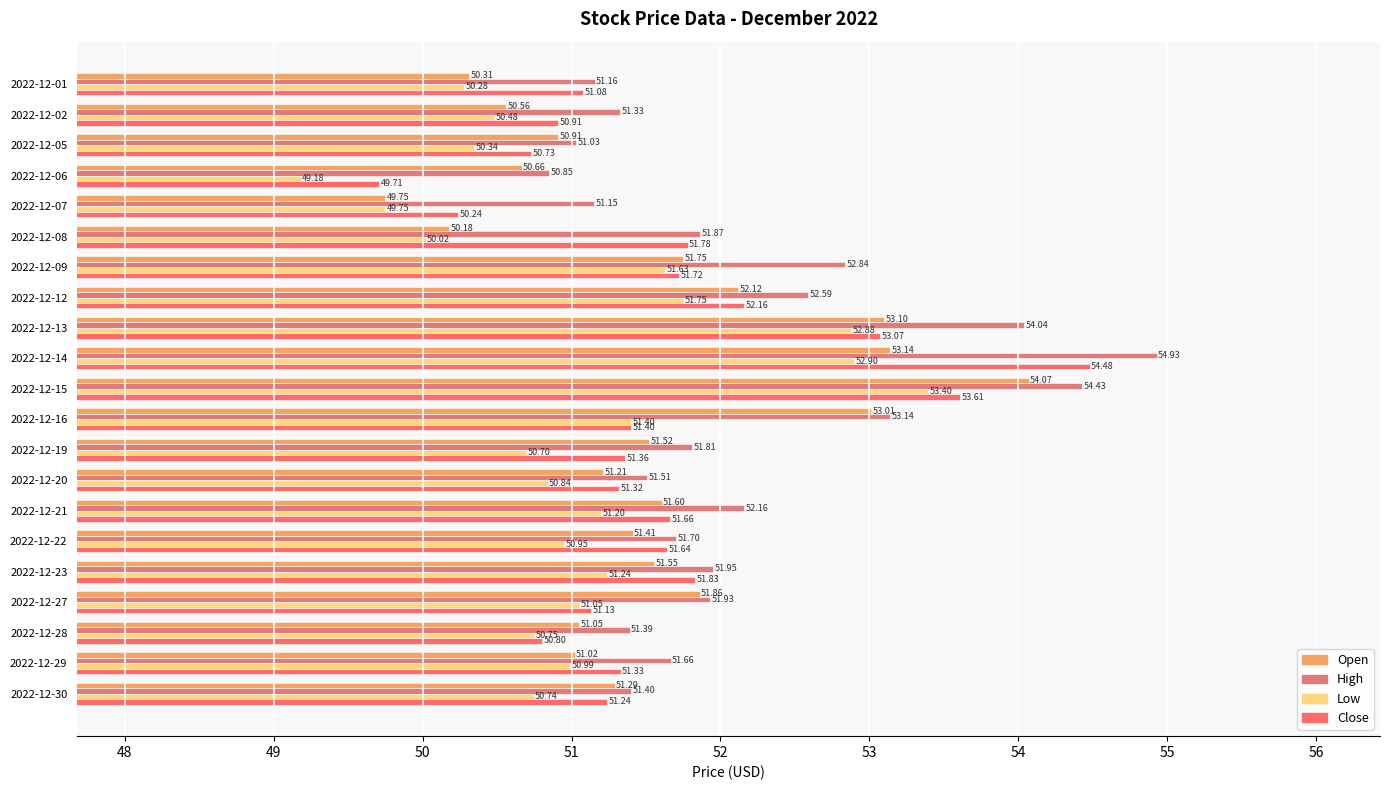

List the series in order of their peak value, highest first.

High, Close, Open, Low